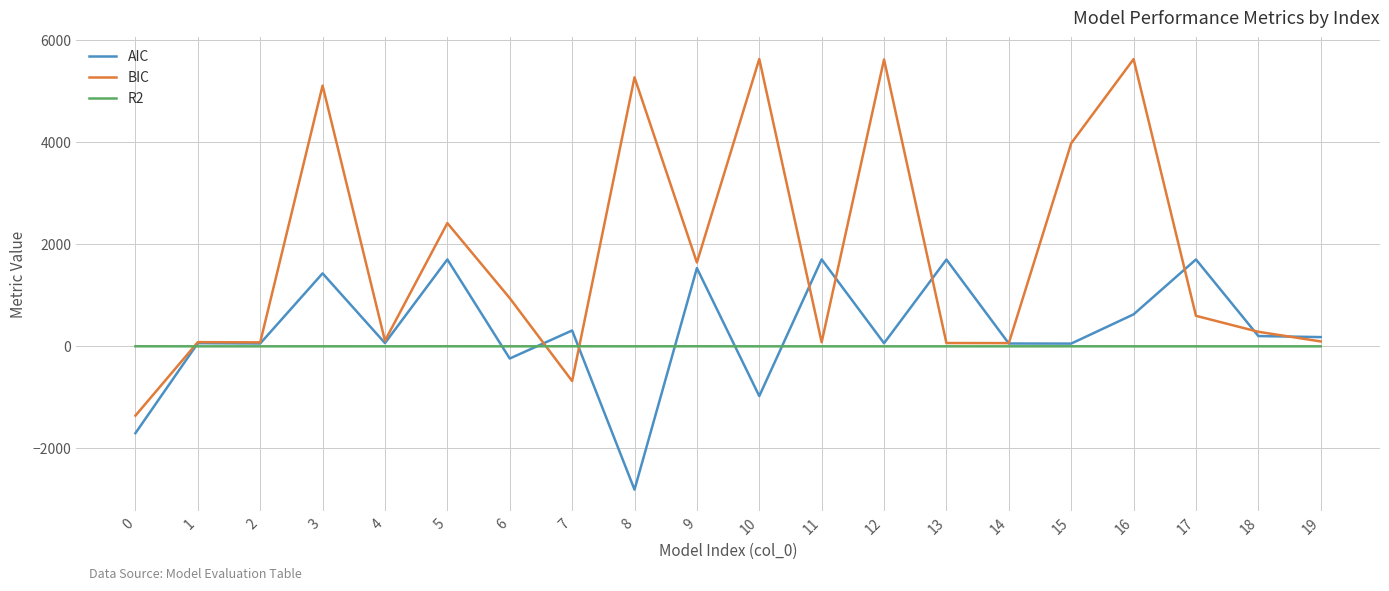

The value of BIC at 8 is 3168.7. True or false?

False